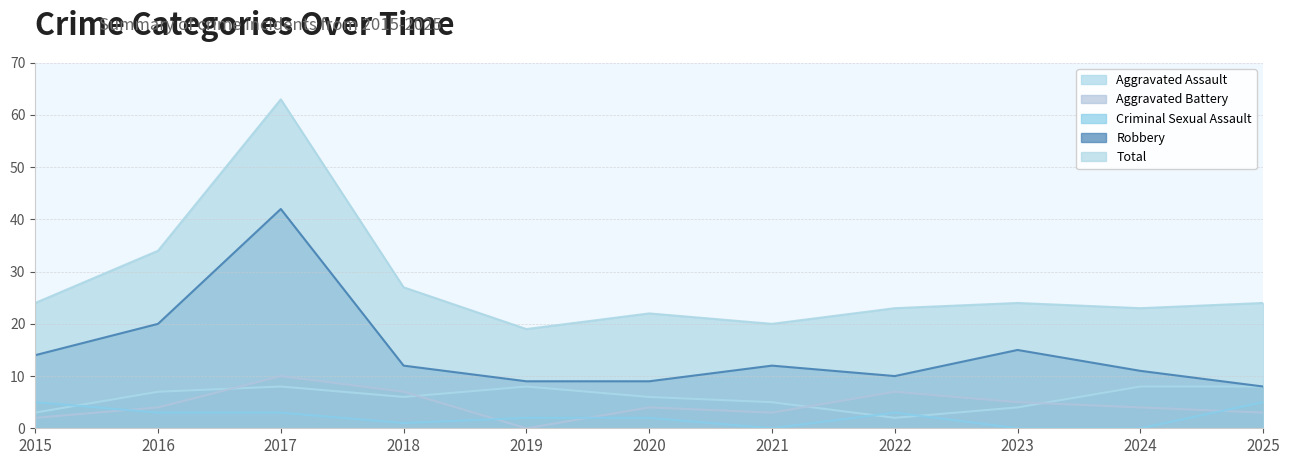

Count the number of categories in the chart.

11